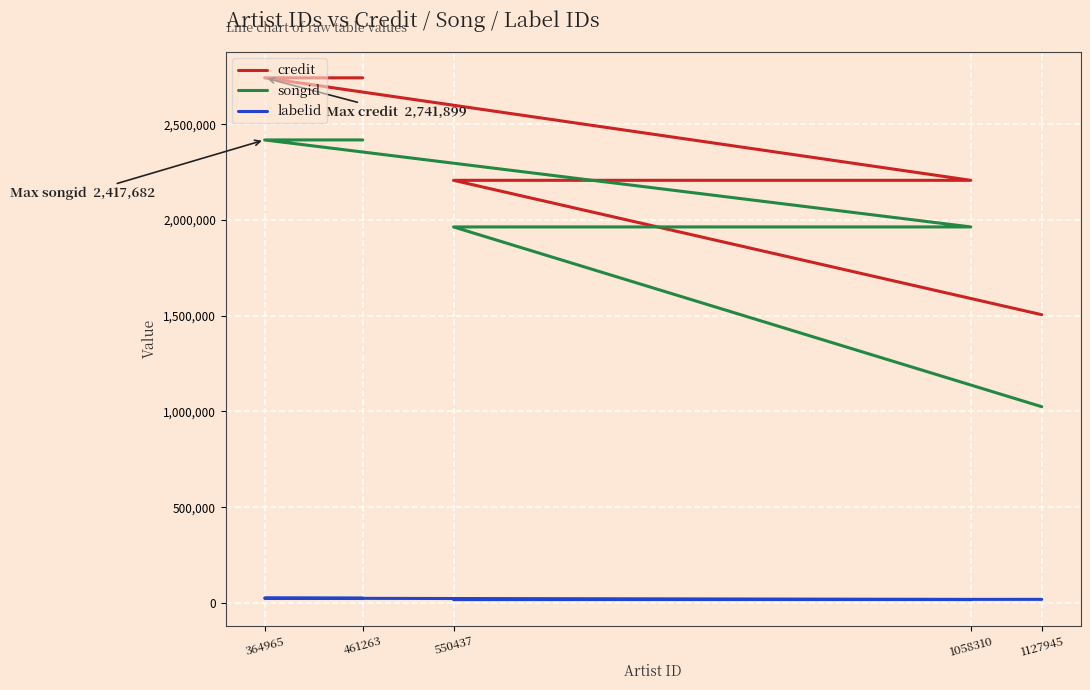

True or false: credit and songid cross at least once.

False